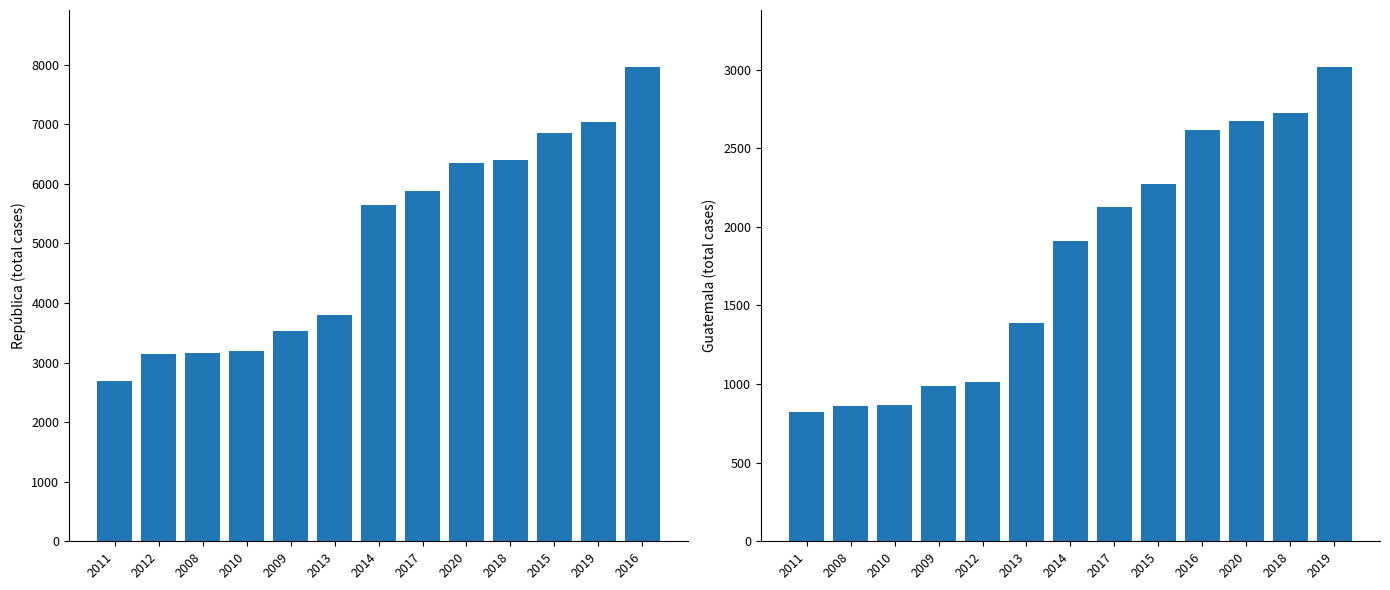

What position from the right is 2015?

3